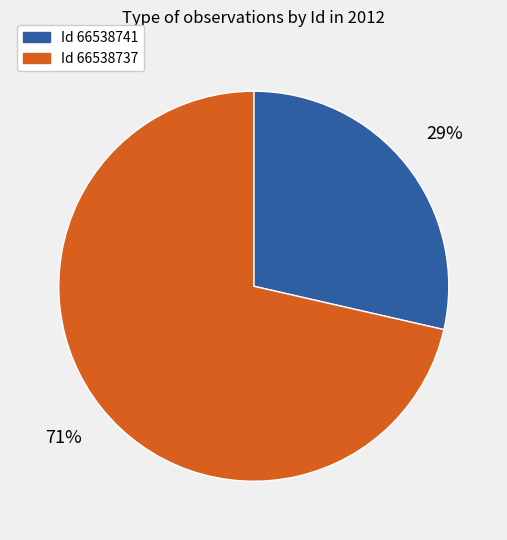

Count the number of slices in the pie.

2